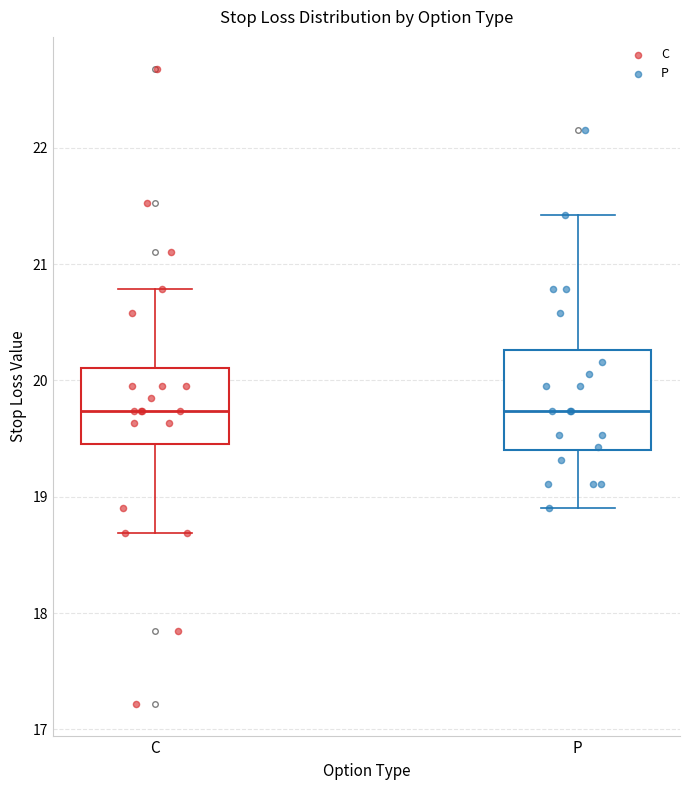

Which box is the tallest, from its lower edge to its upper edge?

P